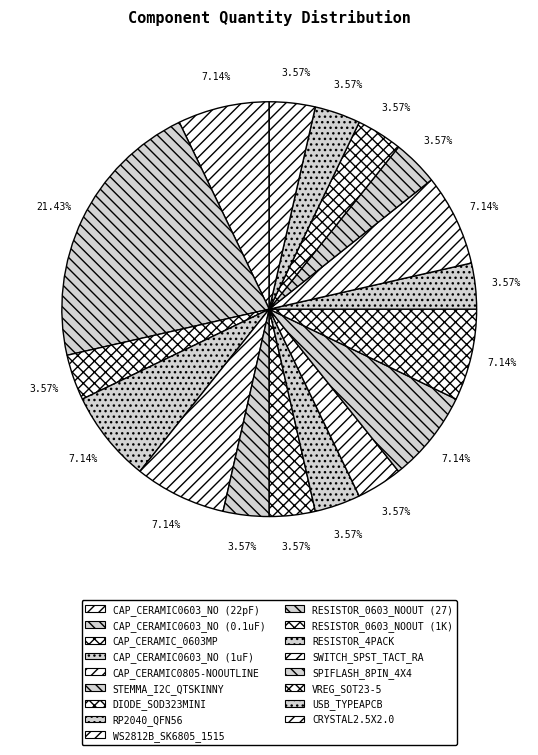

What percentage is the RESISTOR_4PACK slice, to the nearest percent?

4%